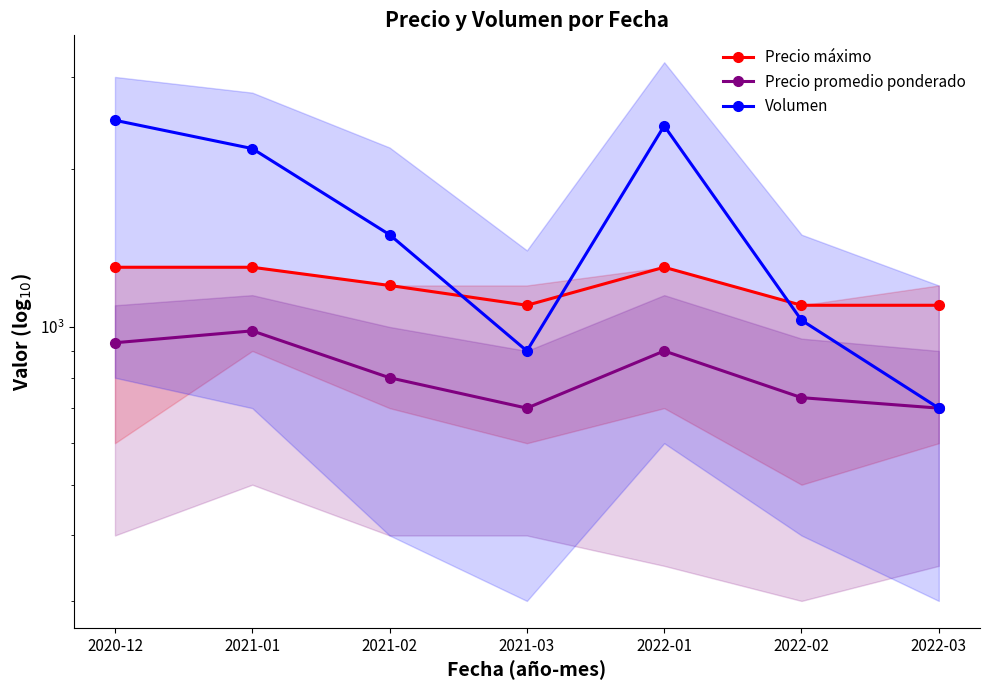

What are all the series names shown in the legend?

Precio máximo, Precio promedio ponderado, Volumen